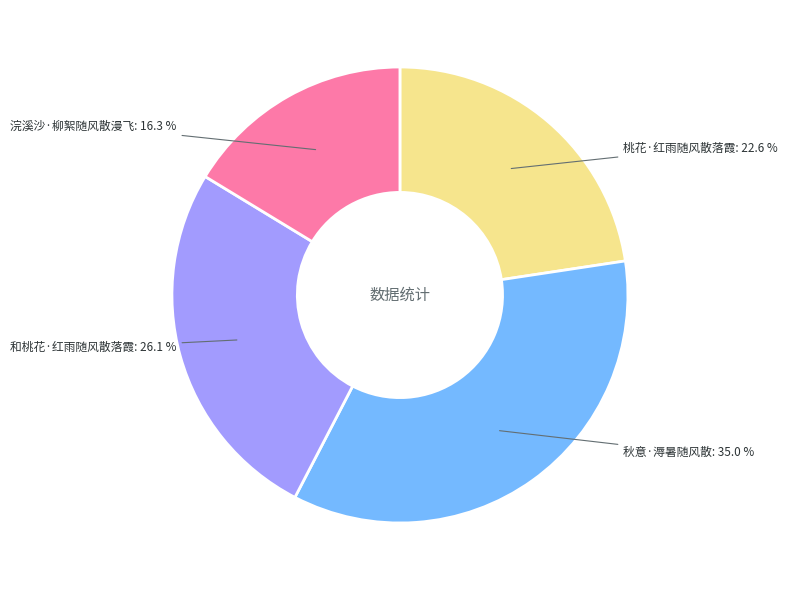

To the nearest percent, what is the average slice percentage?

25%